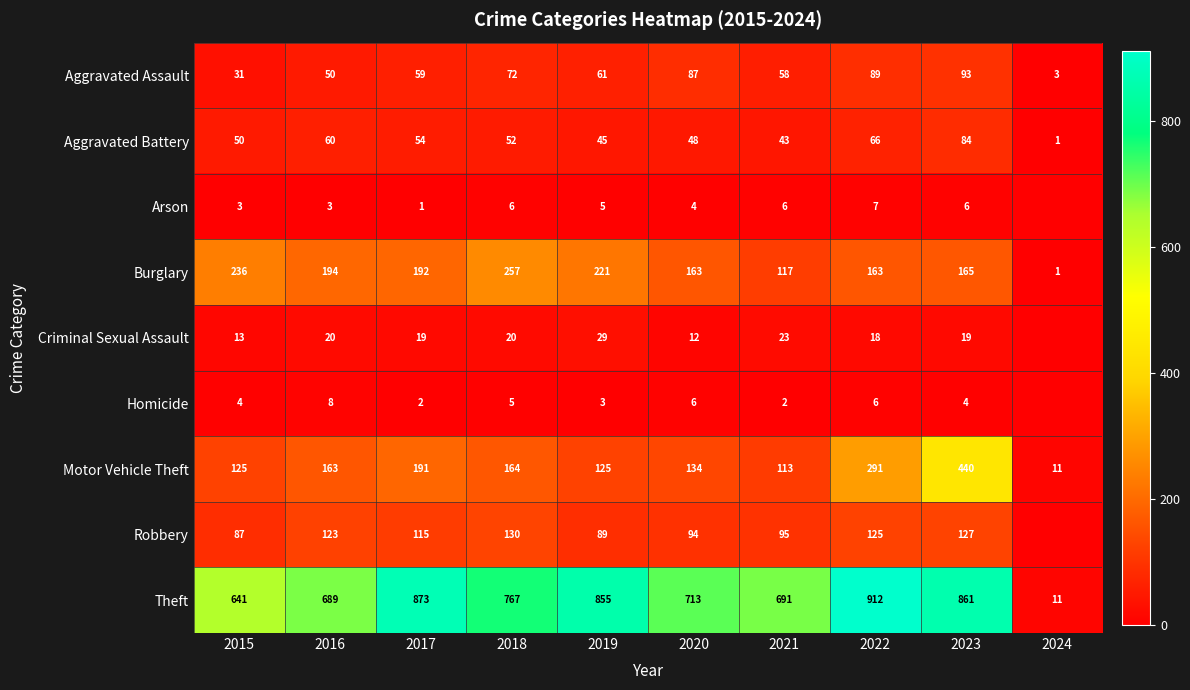

At which category is the sum across all series the highest?

2023